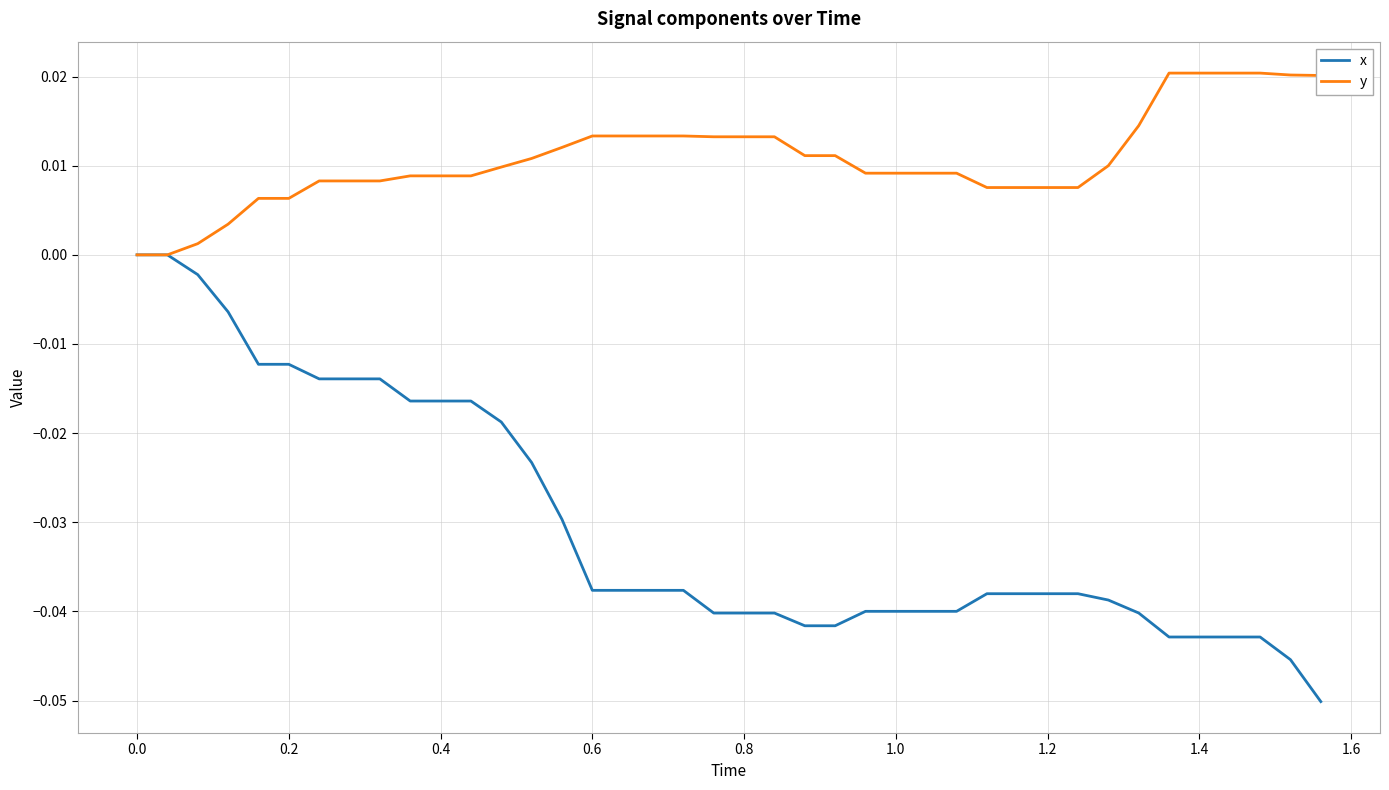

Rank the series by their maximum value, from highest to lowest.

y, x